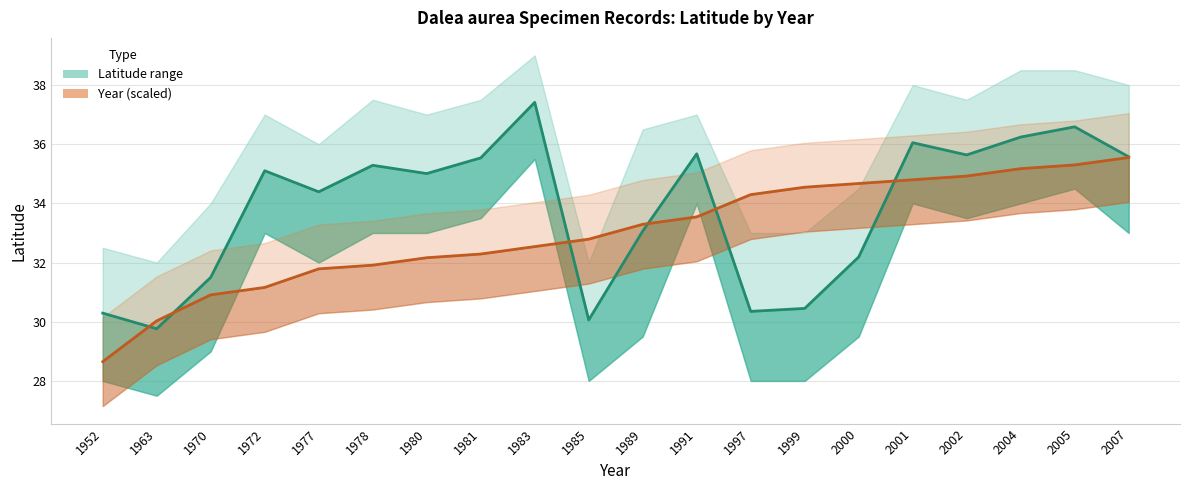

What is the sum of all Year (normalized to lat scale) values?

660.3